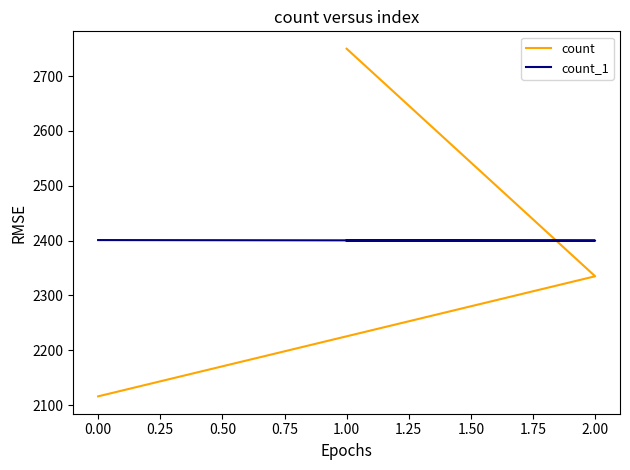

Between 2.00 and 0.00, which series saw the biggest shift?

count